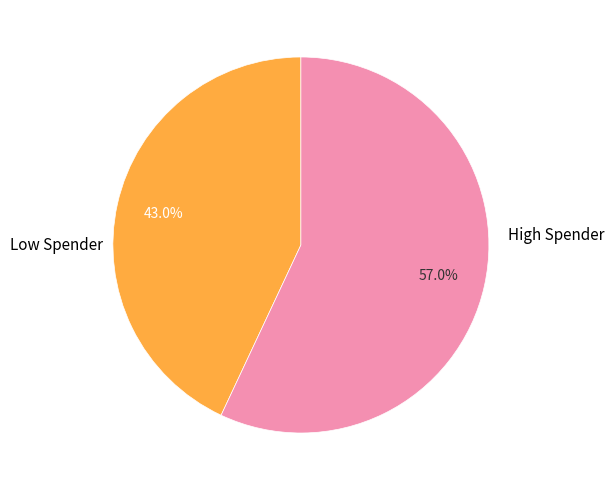

Which category has the biggest portion of the pie?

High Spender